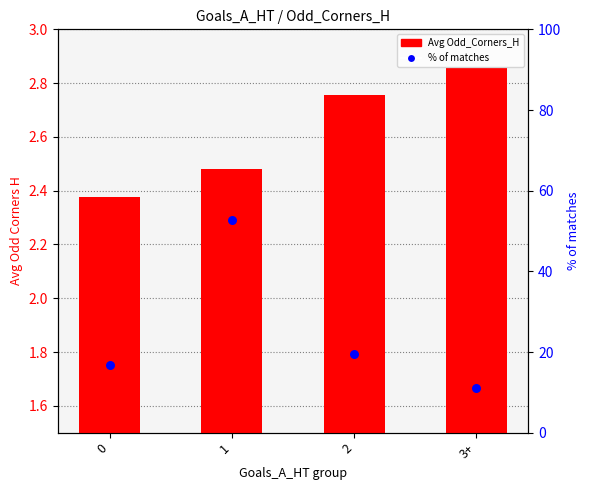

At which category is the sum across all series the highest?

1